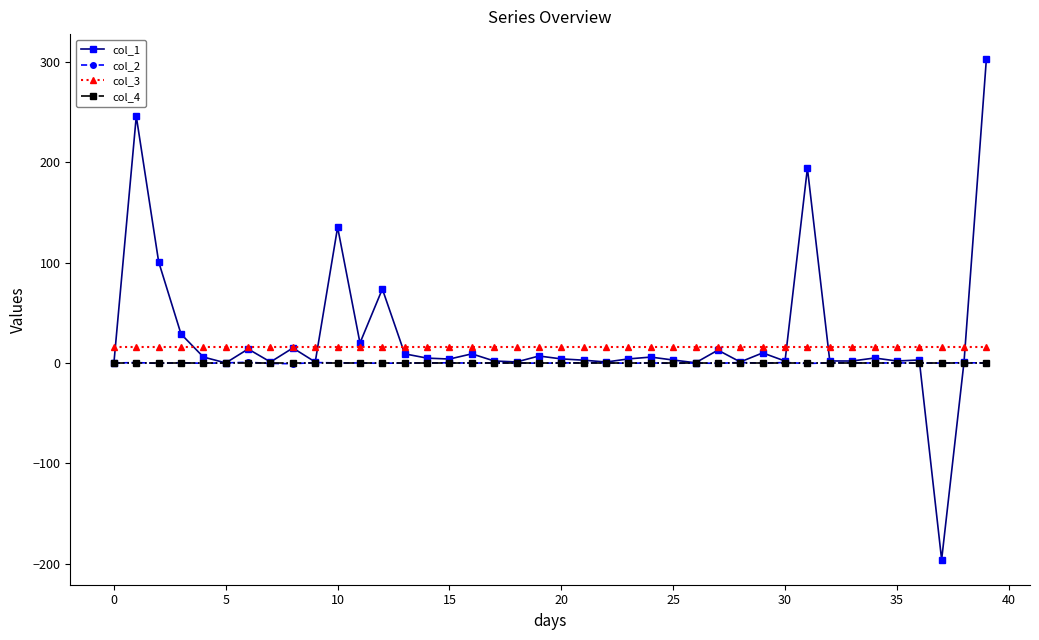

What is the maximum value shown in the chart?

303.1